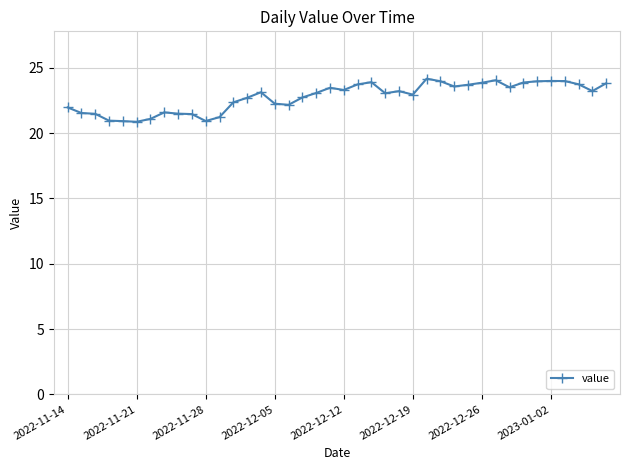

What is the maximum value shown in the chart?

24.2